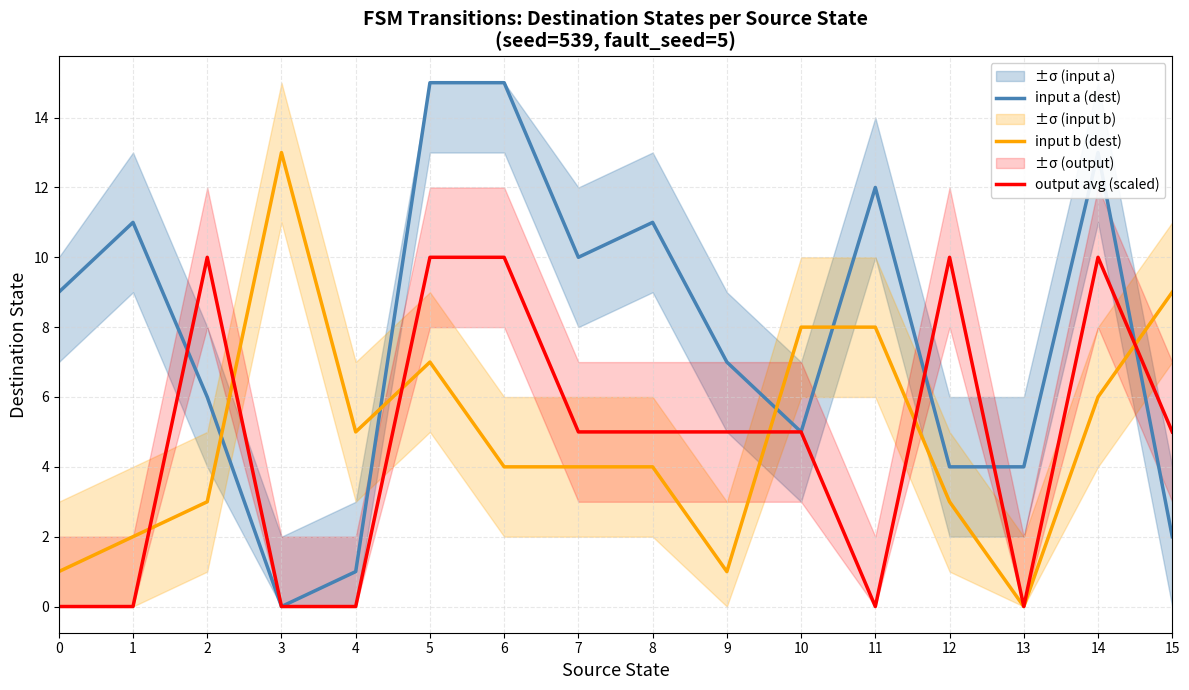

What is the total value across all series at 4?

6